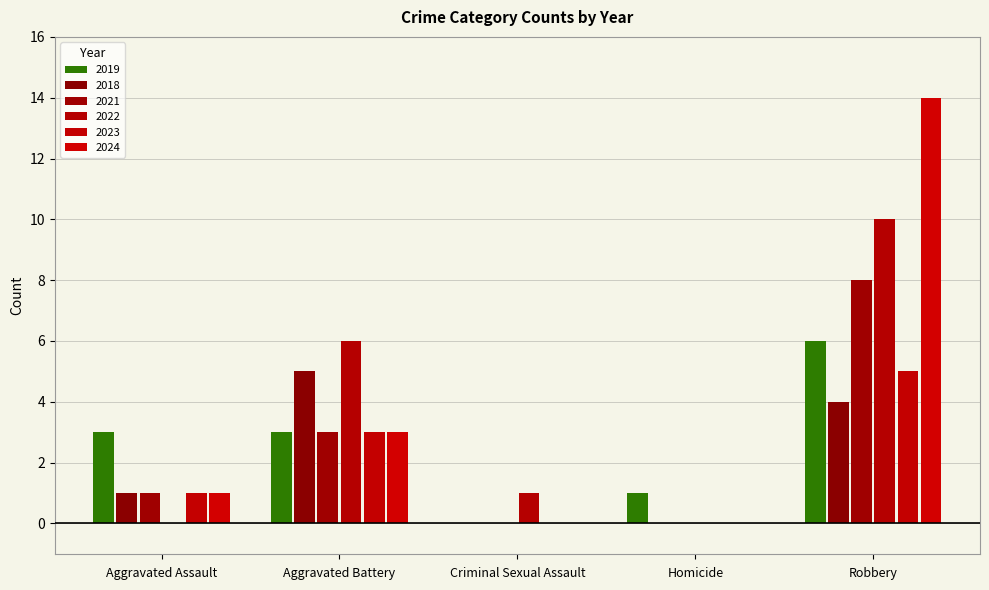

Which has a higher value, Aggravated Battery or Criminal Sexual Assault?

Aggravated Battery